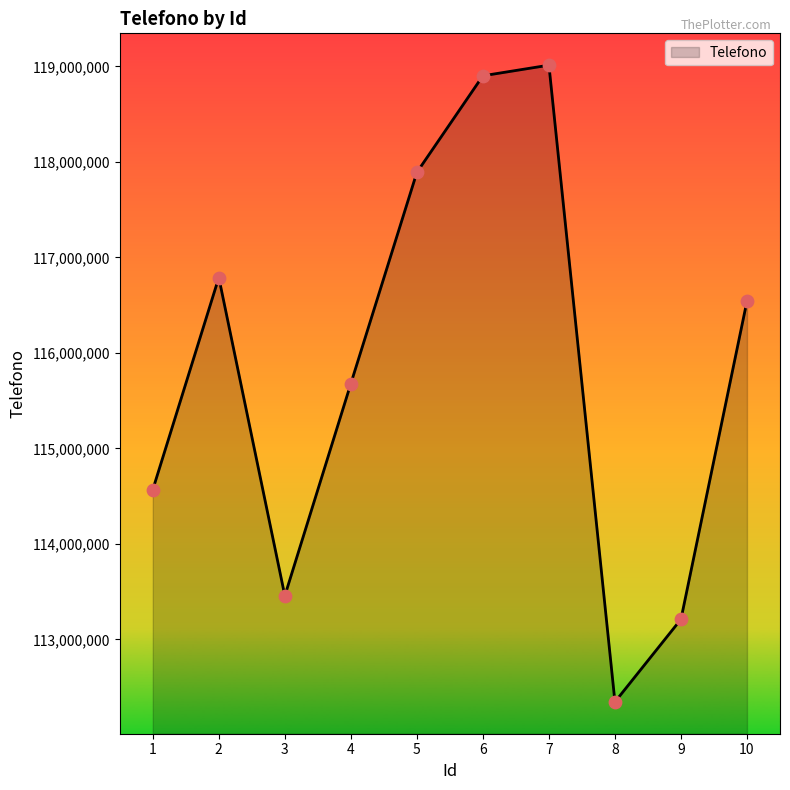

What is the change in value from 7 to 9?

-5801358